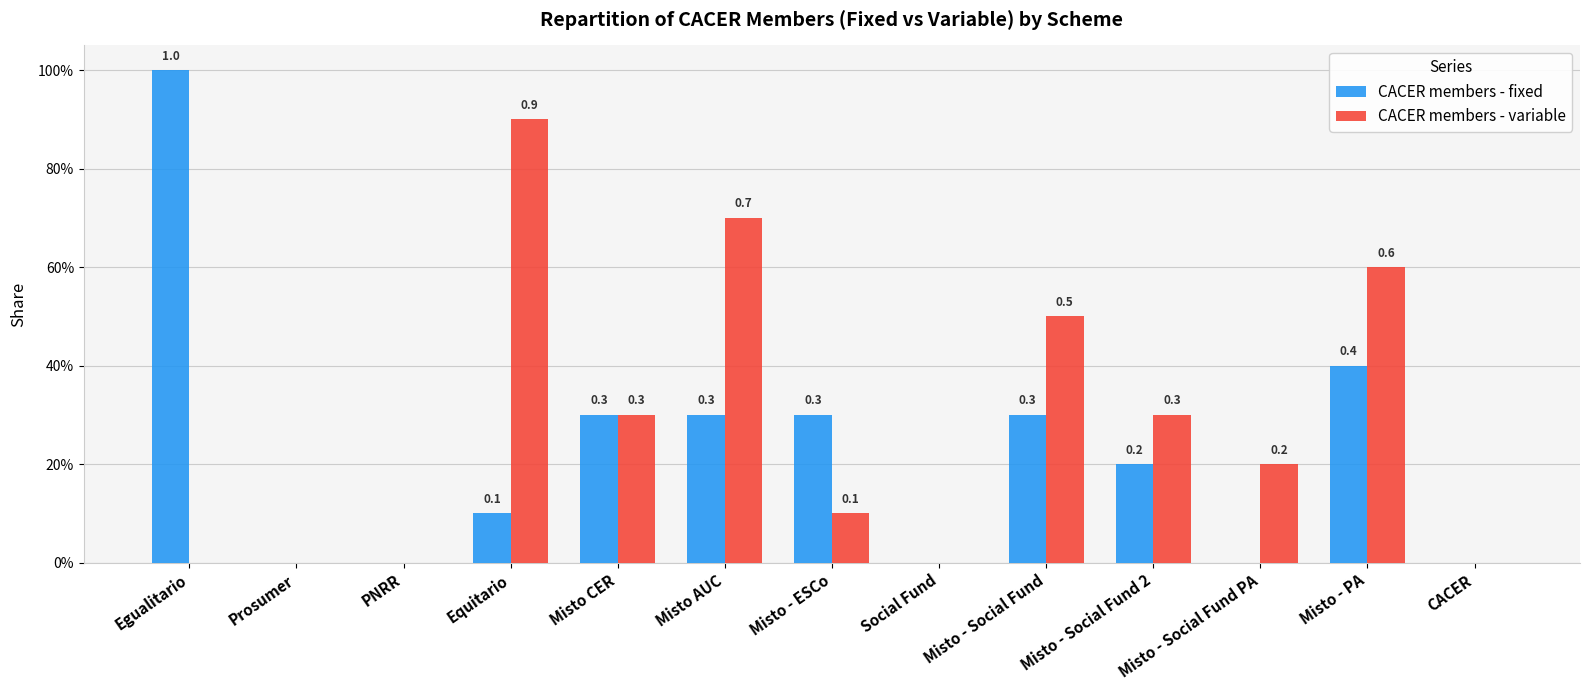

The value of CACER members - fixed at Social Fund is 0.0. True or false?

True